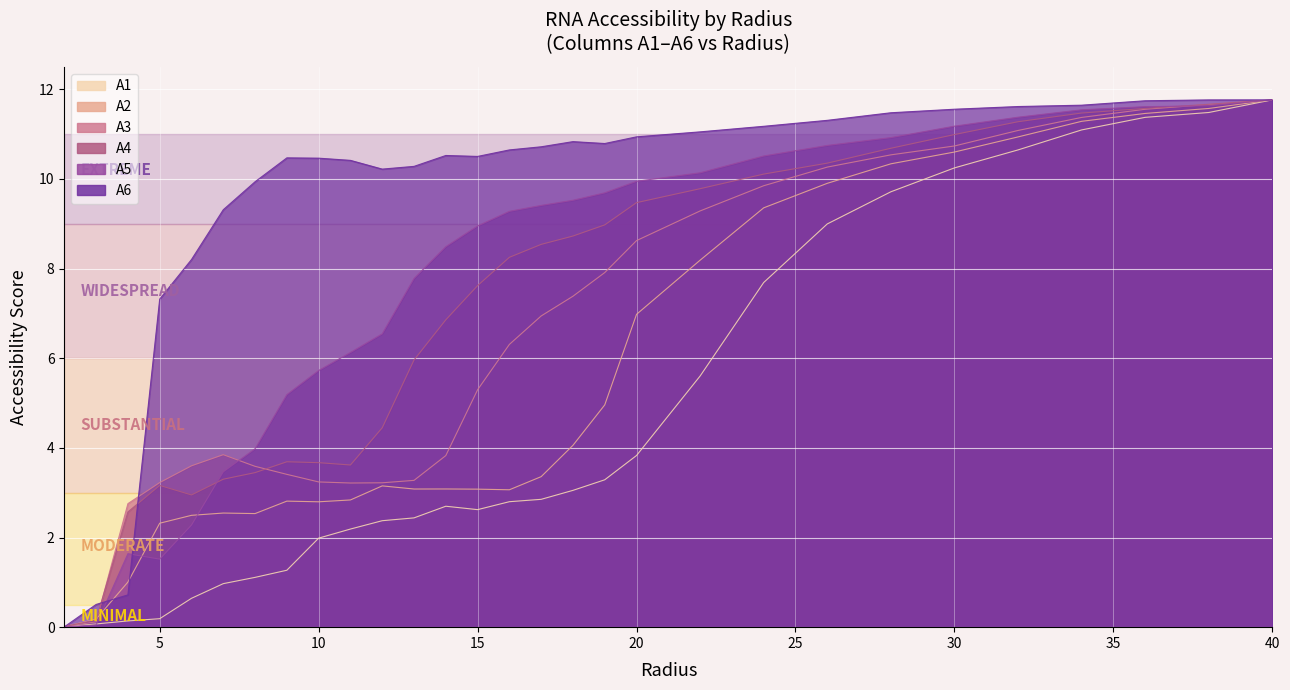

List the labels in order of A6 value, smallest first.

2.0, 3.0, 4.0, 5.0, 6.0, 7.0, 8.0, 12.0, 13.0, 11.0, 10.0, 9.0, 15.0, 14.0, 16.0, 17.0, 19.0, 18.0, 20.0, 22.0, 24.0, 26.0, 28.0, 30.0, 32.0, 34.0, 36.0, 38.0, 40.0